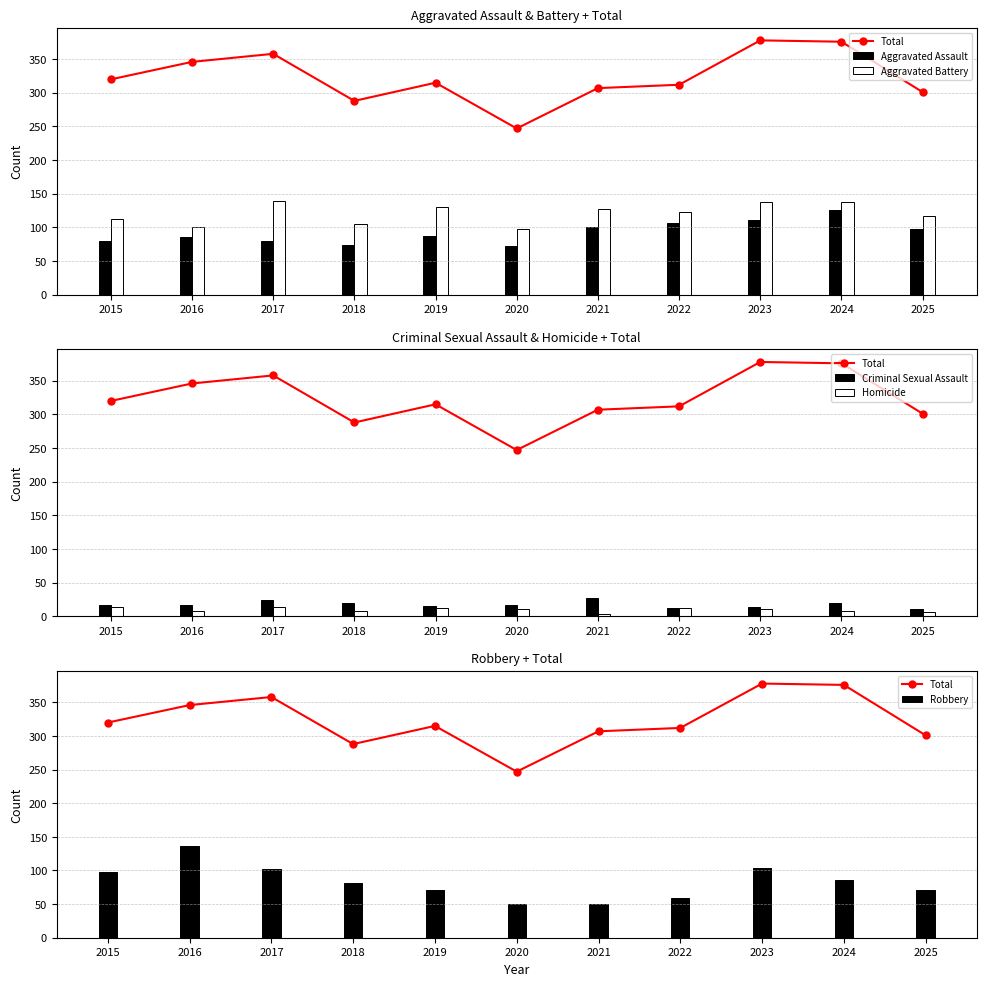

The Aggravated Assault series shows 112 at 2016. True or false?

False